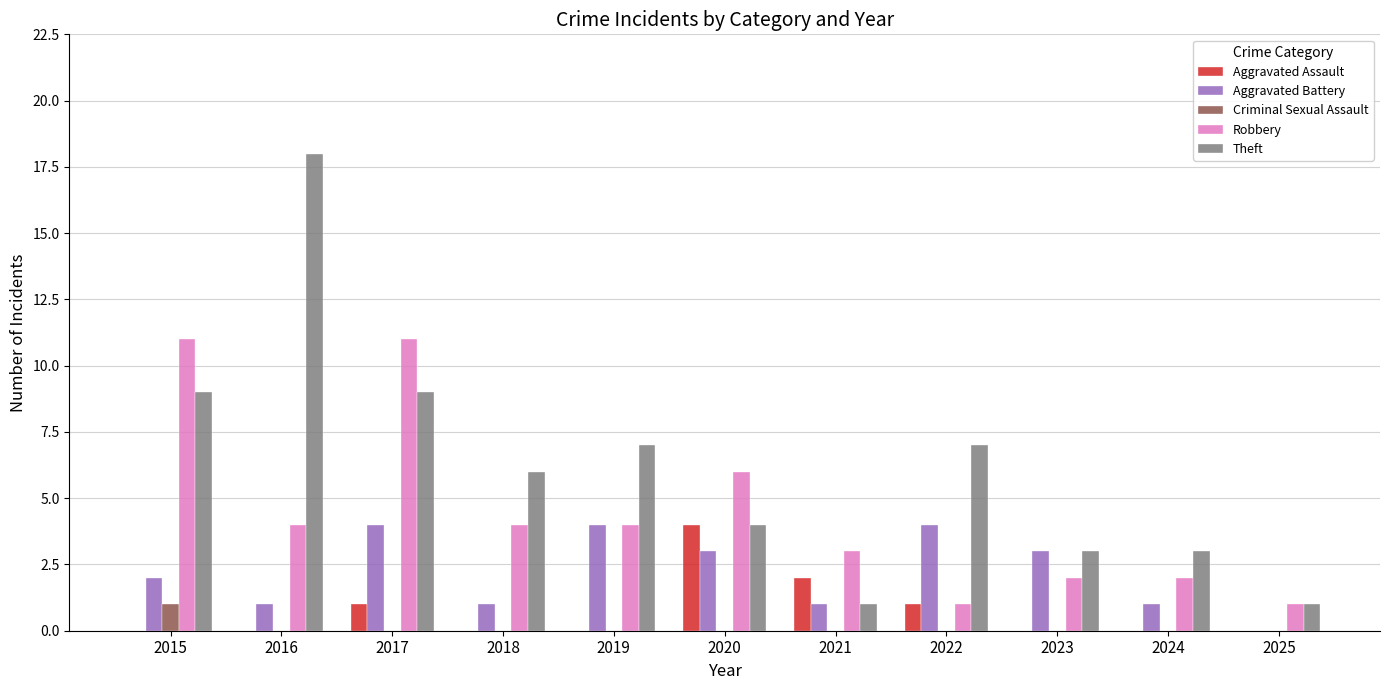

Between 2017 and 2019, which series saw the biggest shift?

Robbery